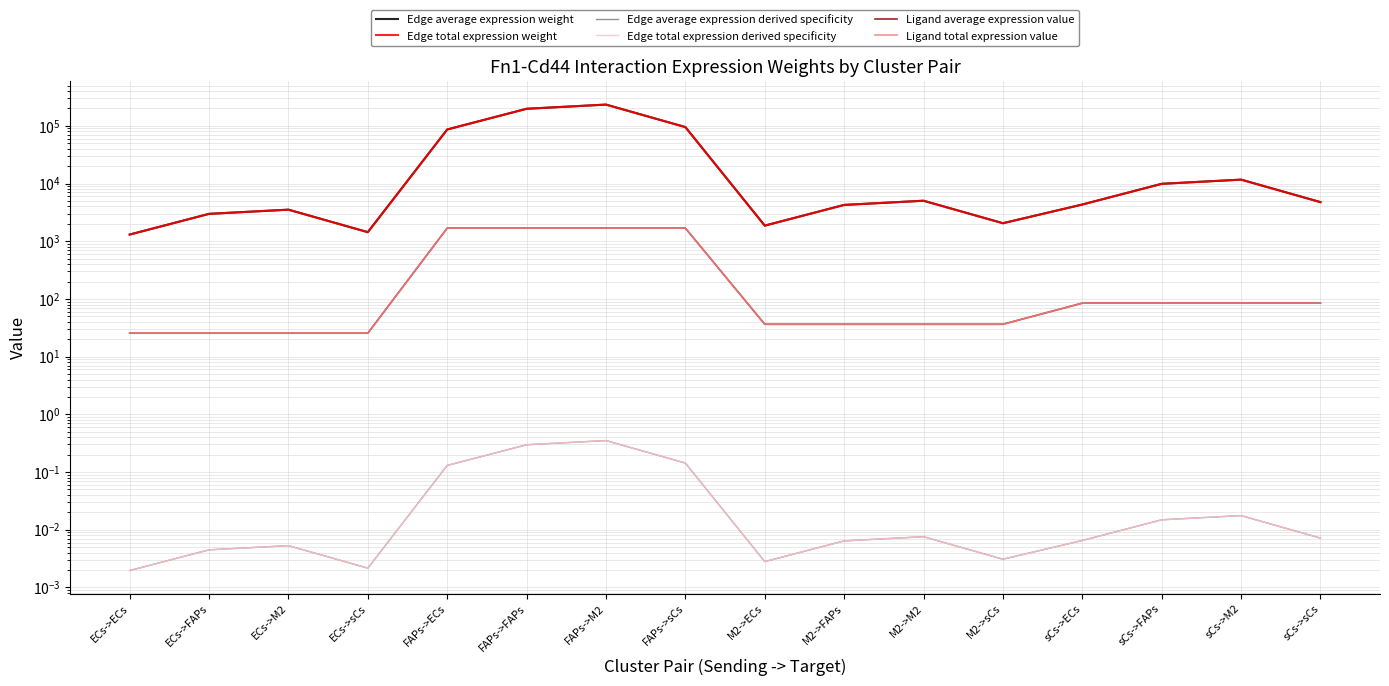

What is the maximum value for Edge total expression derived specificity?

0.4